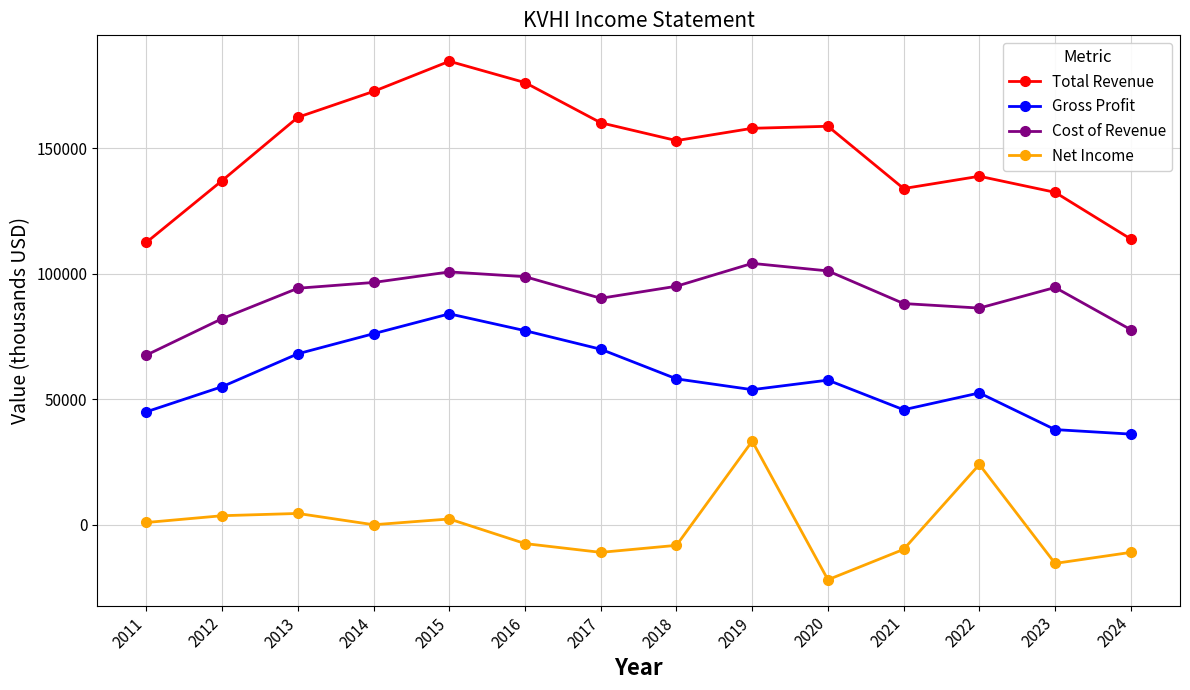

Does the chart display data point markers on the line(s)?

Yes